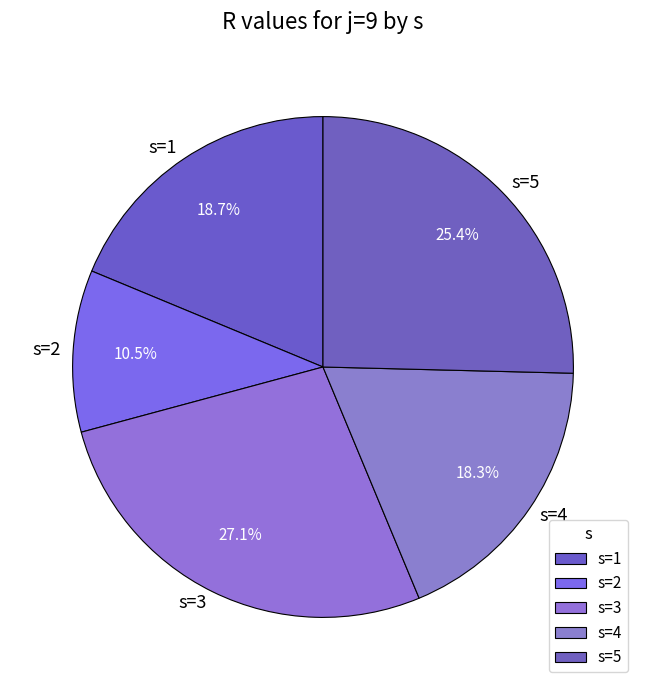

Which has a higher value, s=3 or s=5?

s=3